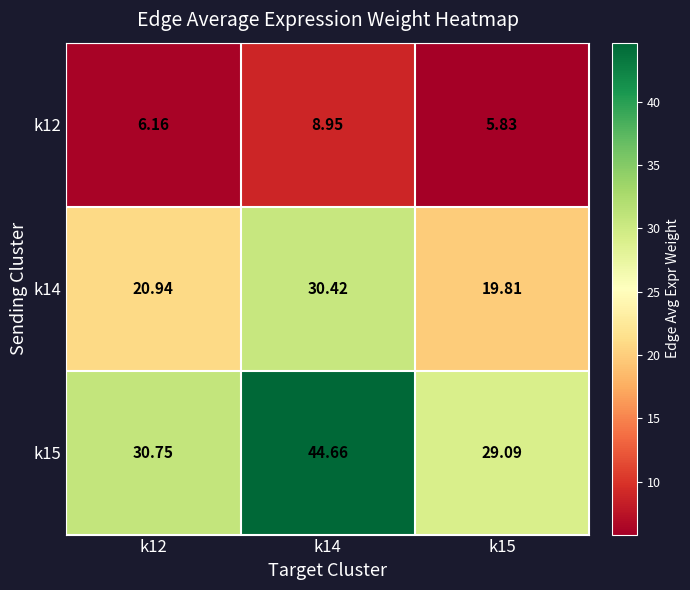

How many categories are shown in the chart?

3